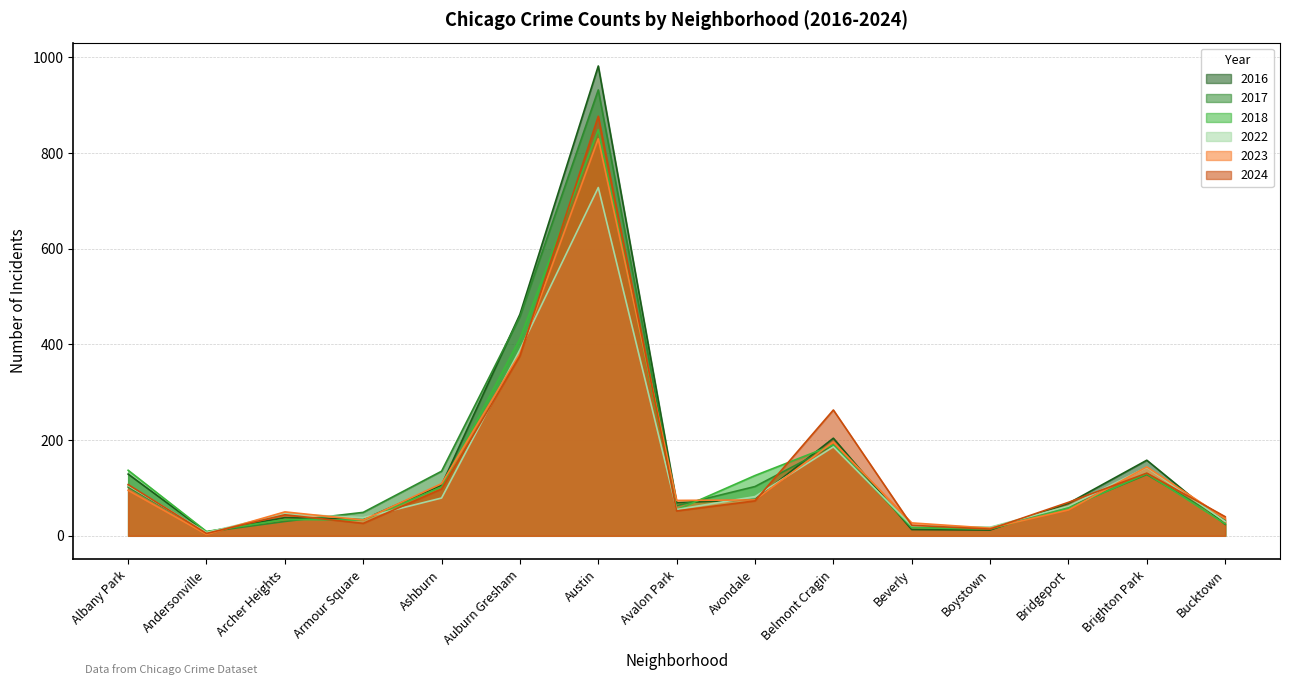

Rank the series by their maximum value, from lowest to highest.

2022, 2023, 2018, 2024, 2017, 2016